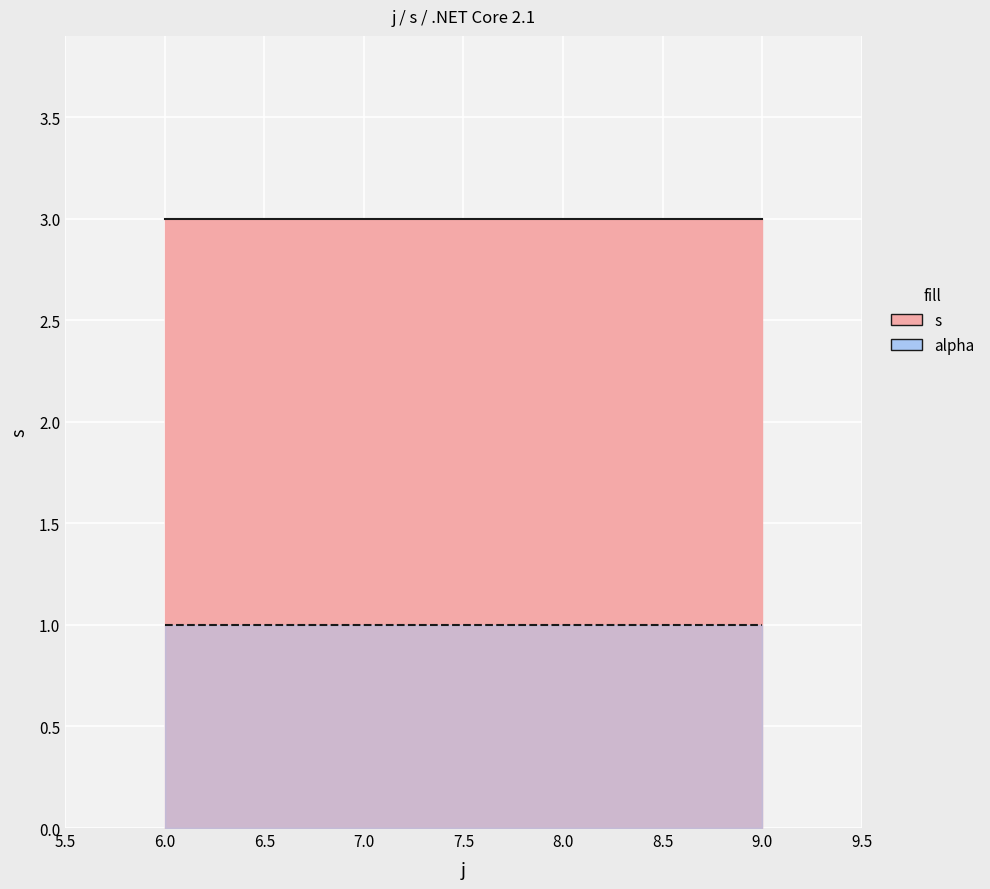

Between 6 and 9, which is larger?

6